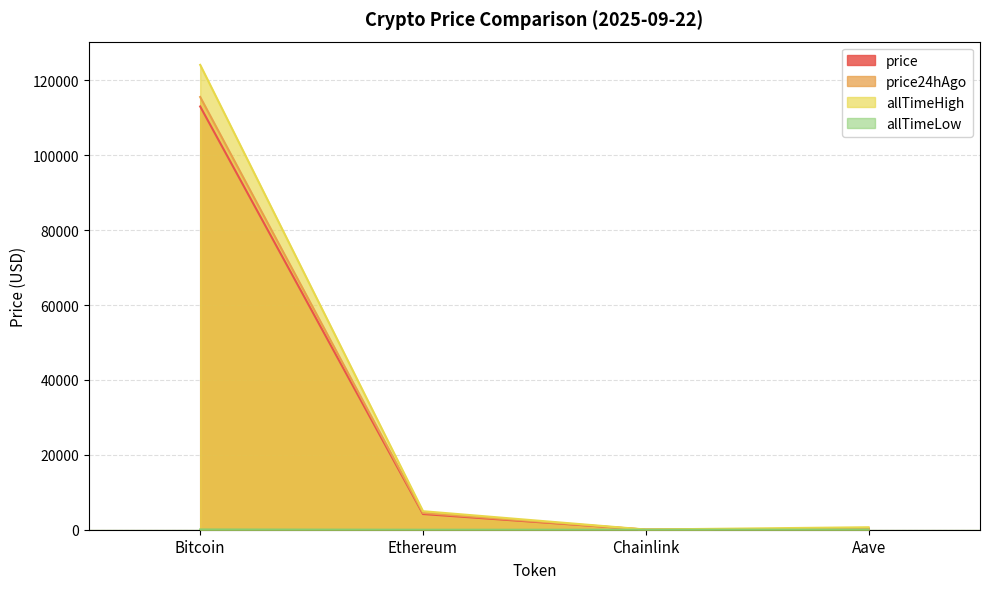

Between Bitcoin and Chainlink, which series saw the biggest shift?

allTimeHigh